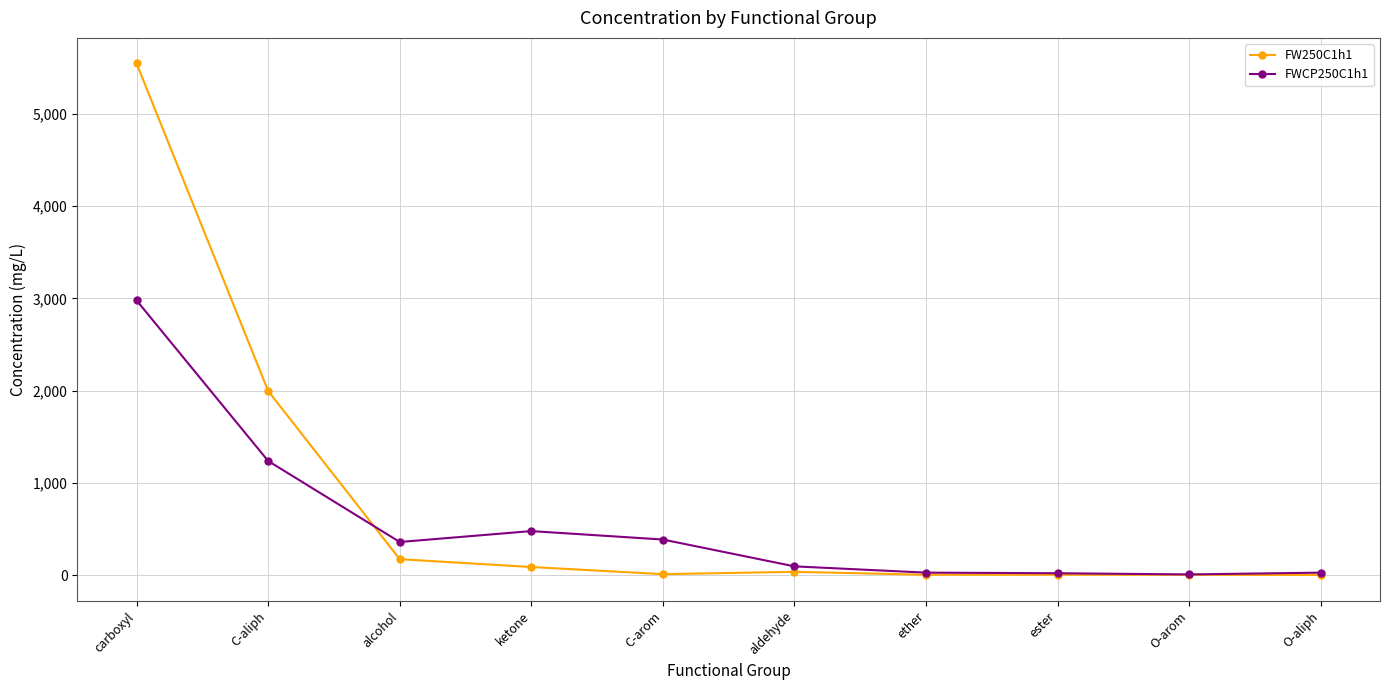

True or false: FW250C1h1 has more than 0 interior local peaks.

True